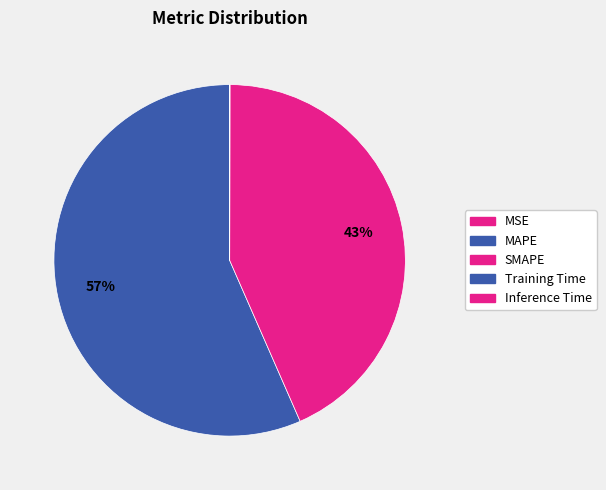

Combined, do MSE and Training Time account for over 50%?

No